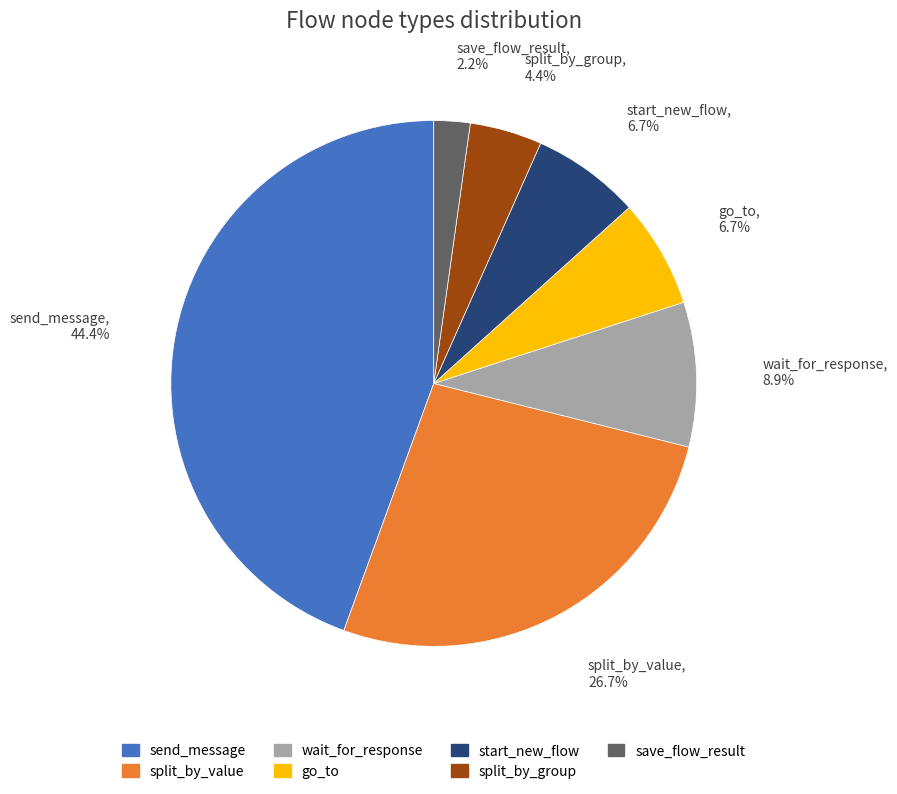

Count the number of slices in the pie.

7